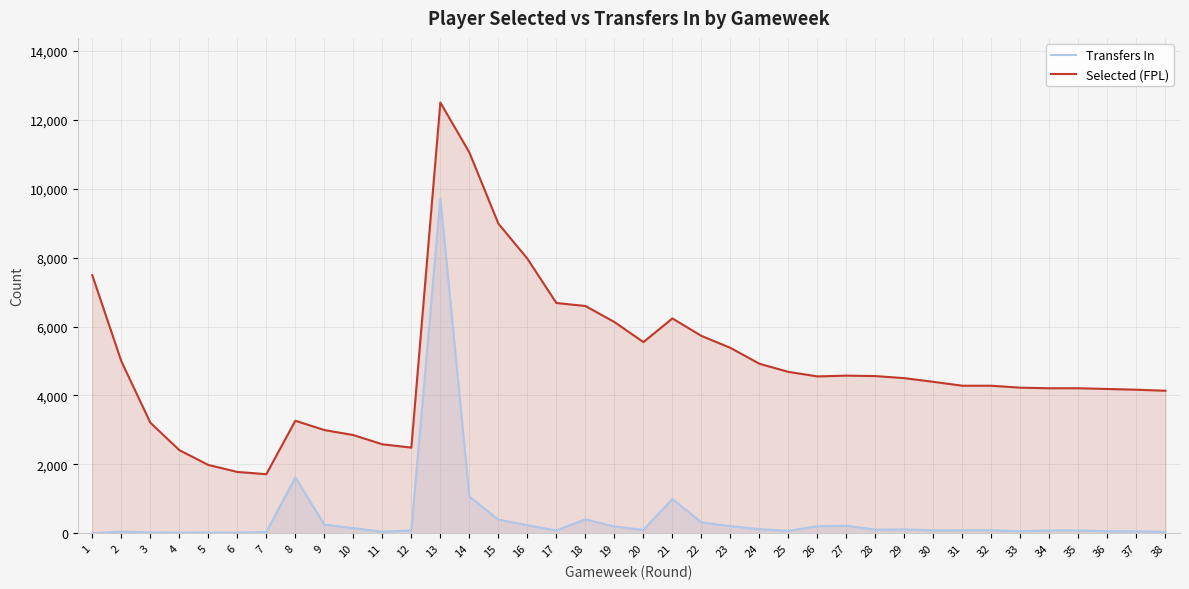

At which label does Transfers In first exceed 88?

8